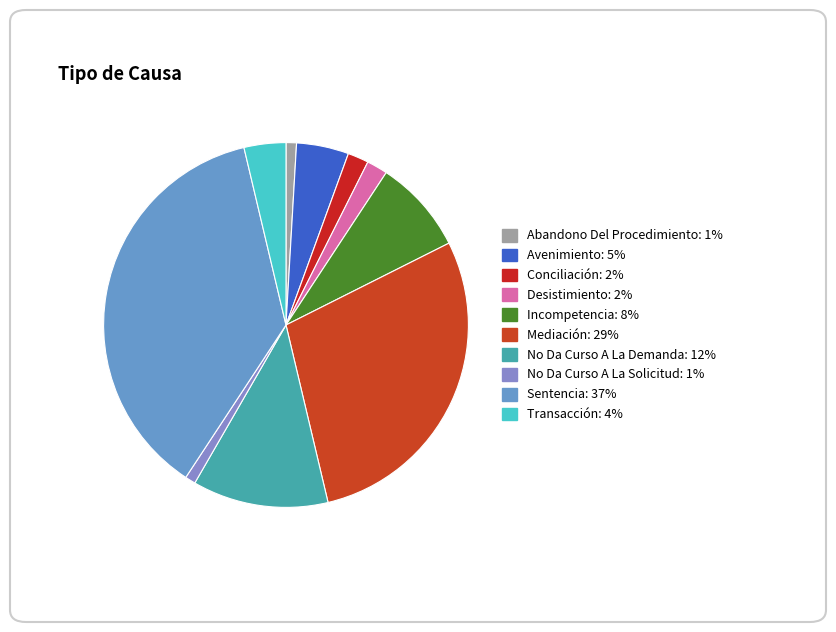

What is the total percentage of No Da Curso A La Demanda and Mediación?

40.7%